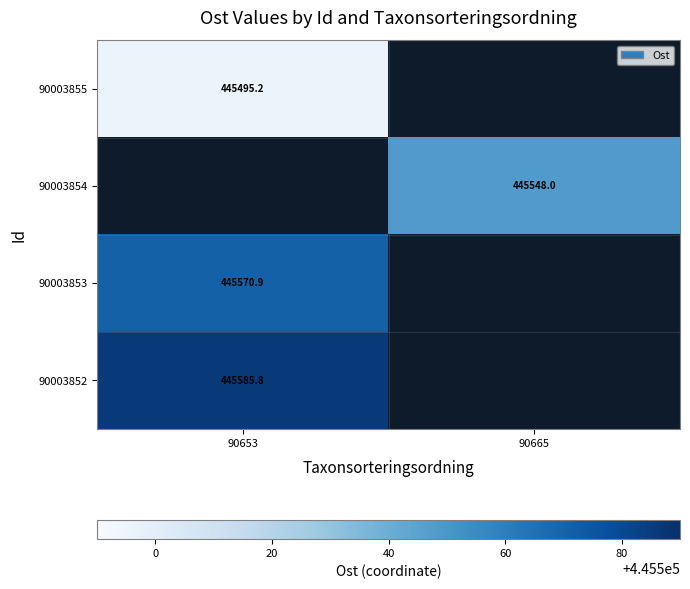

List the series in order of their peak value, lowest first.

90003855, 90003854, 90003853, 90003852